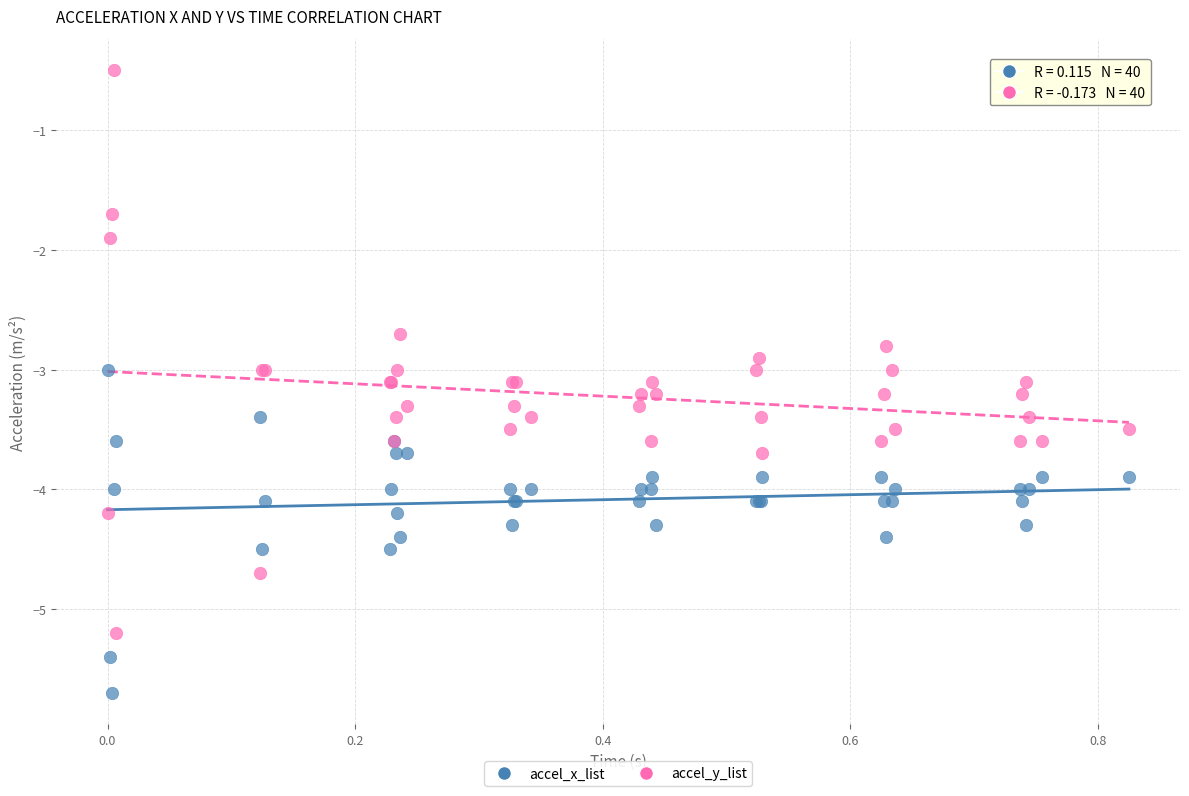

What are all the series names shown in the legend?

accel_x_list, accel_y_list